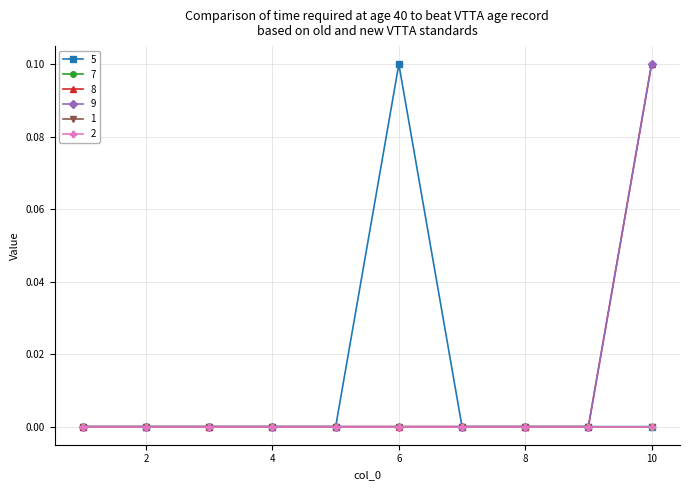

Which category has the lowest value in the 5 series?

1